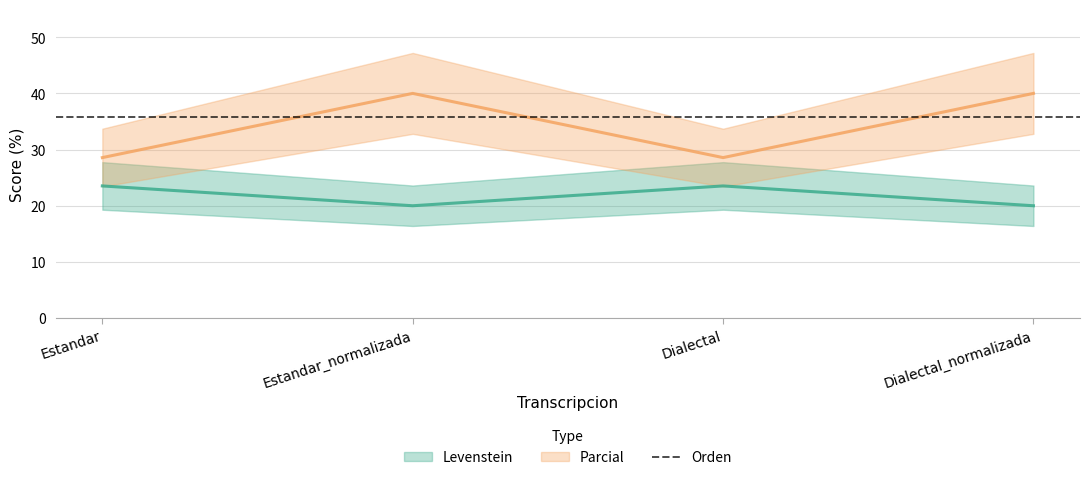

Does the chart display data point markers on the line(s)?

No